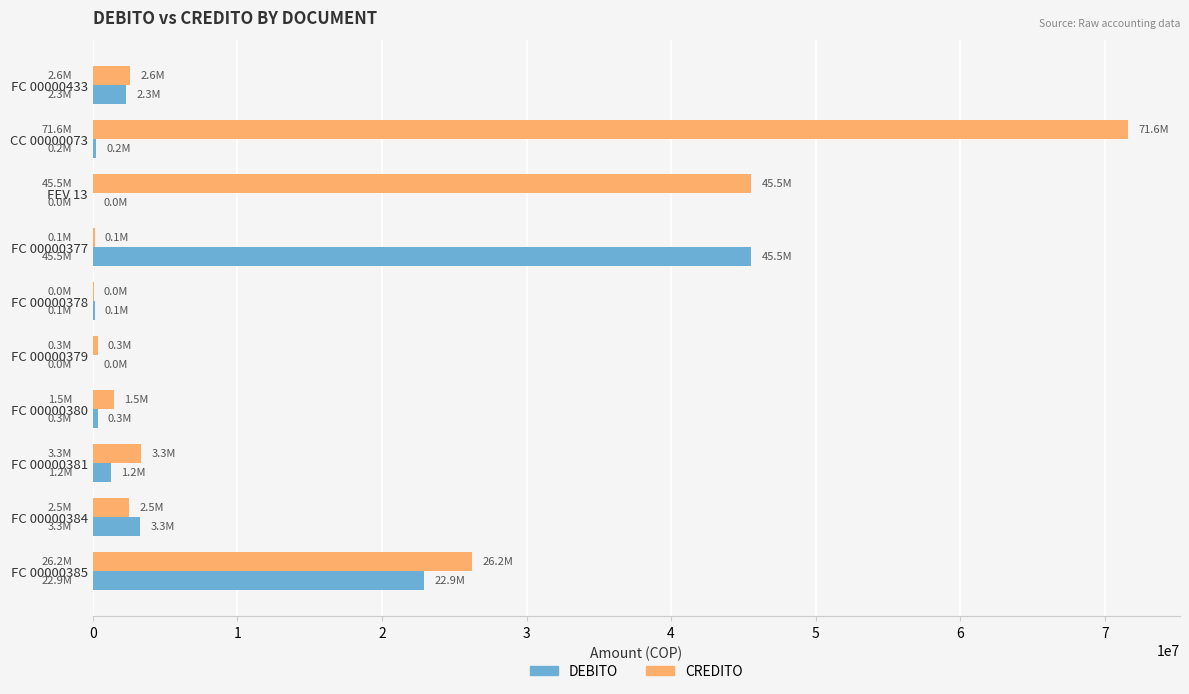

Is the value of CREDITO at FC 00000385 greater than the value of DEBITO at FC 00000381?

Yes